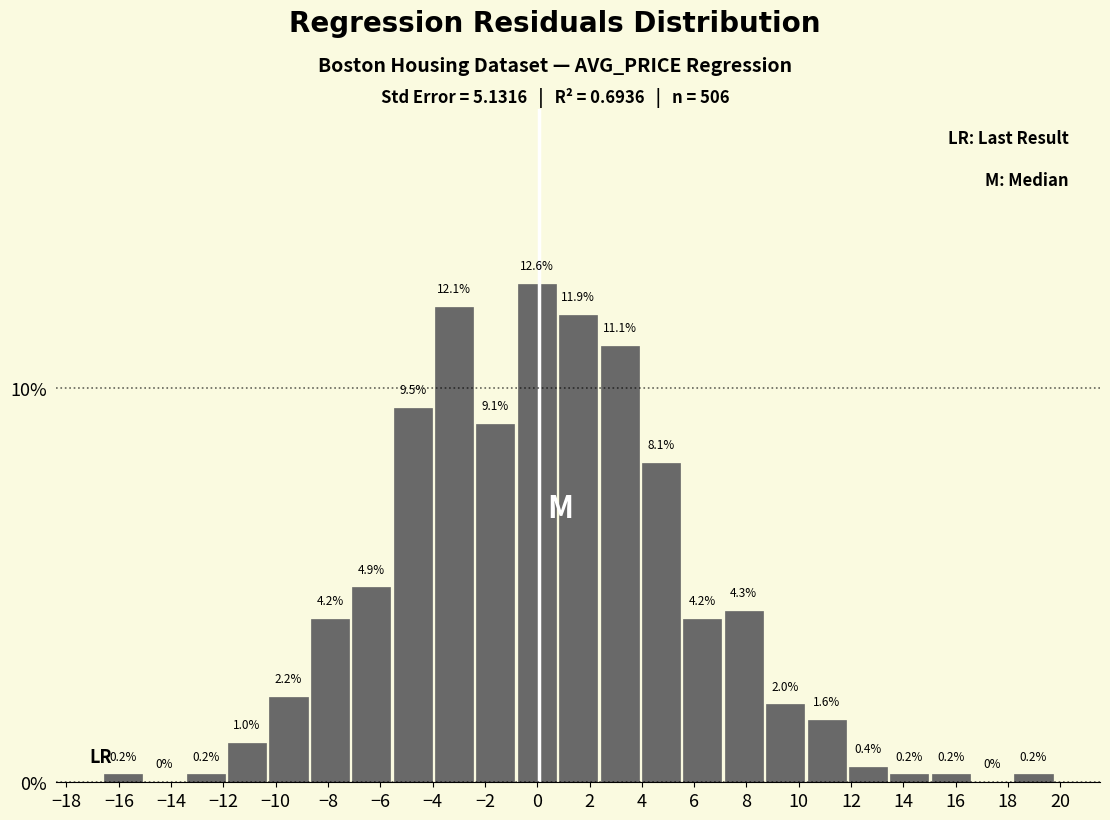

Reading left to right, list every bar in this chart as the range it spans on the x-axis followed by its height. The bar edges are not printed on the chart, so give them approximately, as read against the axis.

-16.6 to -15.0: 0.2
-15.0 to -13.4: 0.0
-13.4 to -11.8: 0.2
-11.8 to -10.4: 1.0
-10.4 to -8.8: 2.2
-8.8 to -7.2: 4.2
-7.2 to -5.6: 4.9
-5.6 to -4.0: 9.5
-4.0 to -2.4: 12.1
-2.4 to -0.8: 9.1
-0.8 to 0.8: 12.6
0.8 to 2.4: 11.9
2.4 to 4.0: 11.1
4.0 to 5.6: 8.1
5.6 to 7.2: 4.2
7.2 to 8.6: 4.3
8.6 to 10.2: 2.0
10.2 to 11.8: 1.6
11.8 to 13.4: 0.4
13.4 to 15.0: 0.2
15.0 to 16.6: 0.2
16.6 to 18.2: 0.0
18.2 to 19.8: 0.2